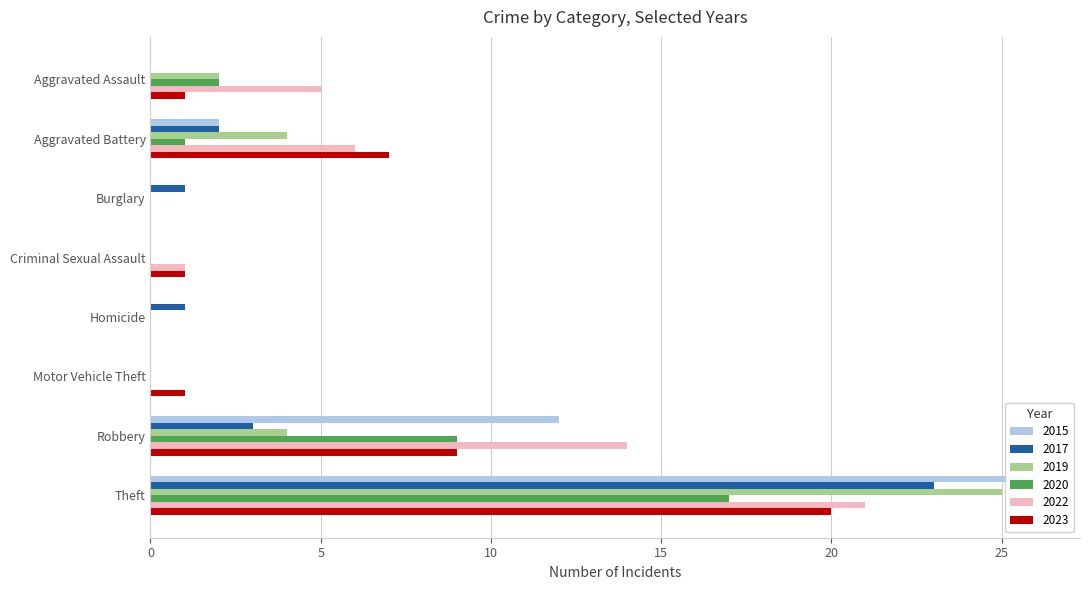

How many values in the 2019 series are below 2?

4